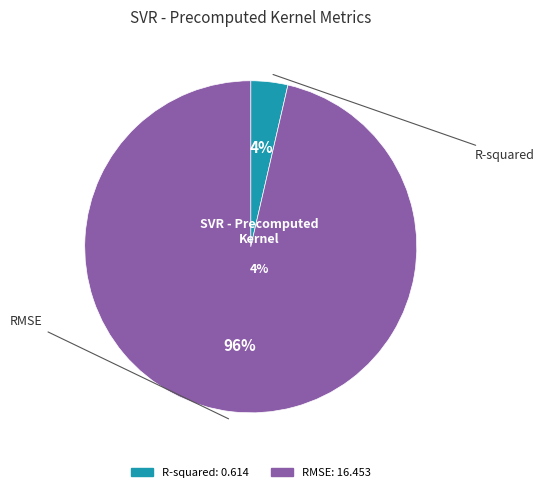

Is R-squared the majority of the pie?

No